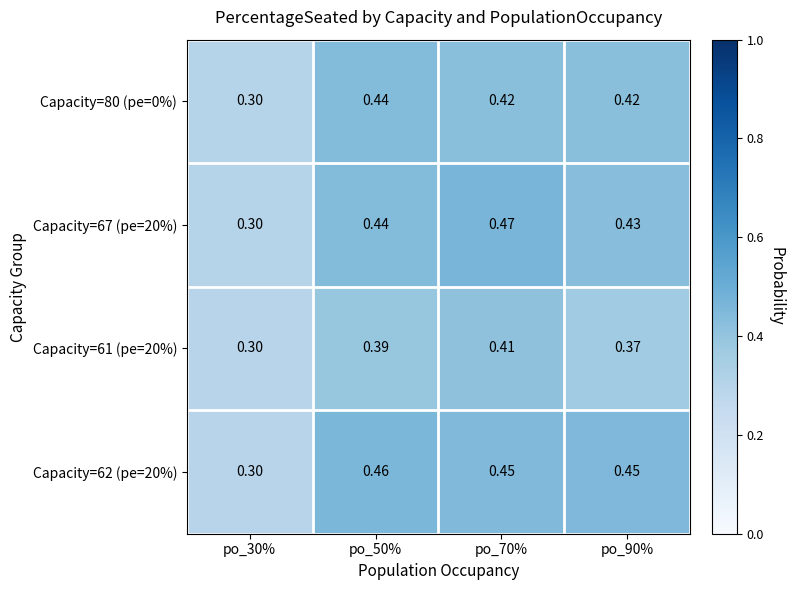

Is the value of Capacity=61 (pe=20%) at po_30% greater than the value of Capacity=80 (pe=0%) at po_90%?

No